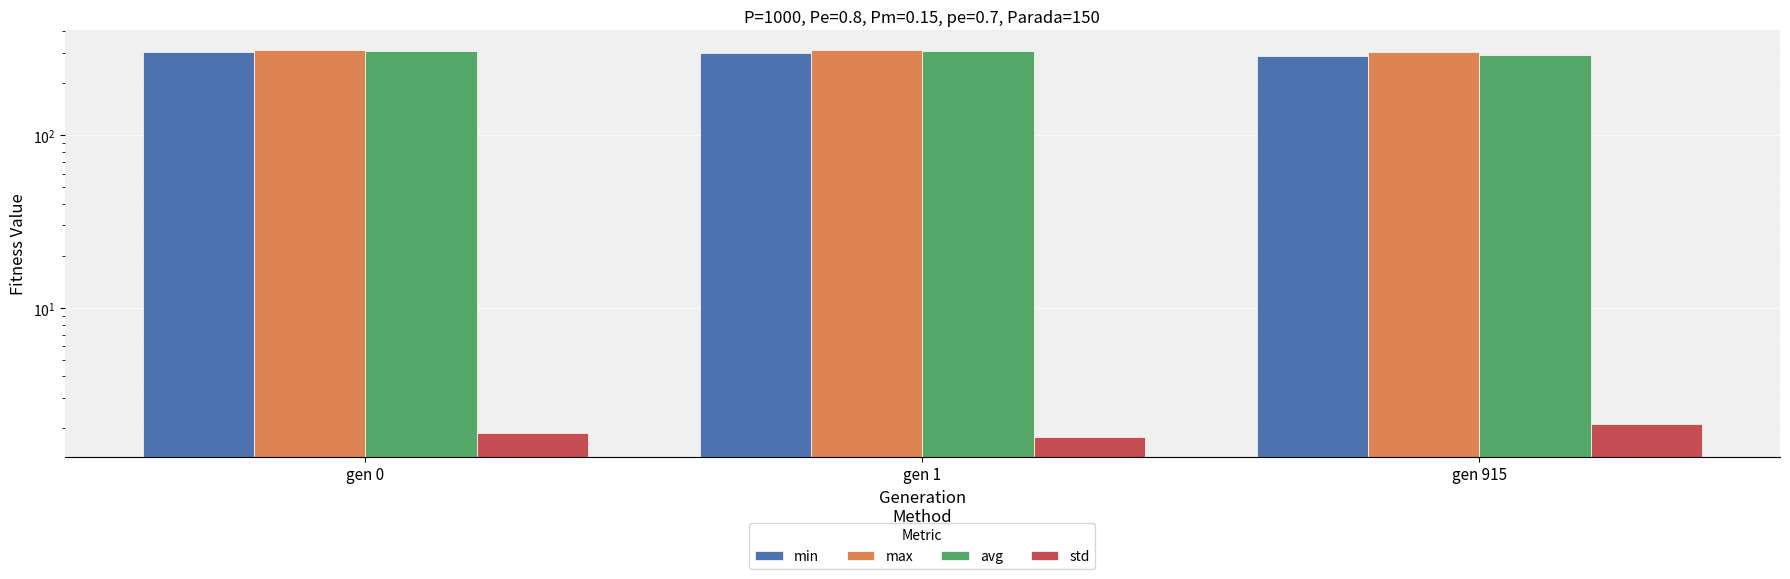

Reading left to right, extract all data points from this chart.

min: gen 0=301.9	gen 1=301.5	gen 915=287.9
max: gen 0=313.1	gen 1=312.2	gen 915=303.8
avg: gen 0=308.2	gen 1=307.2	gen 915=292.6
std: gen 0=1.9	gen 1=1.8	gen 915=2.1